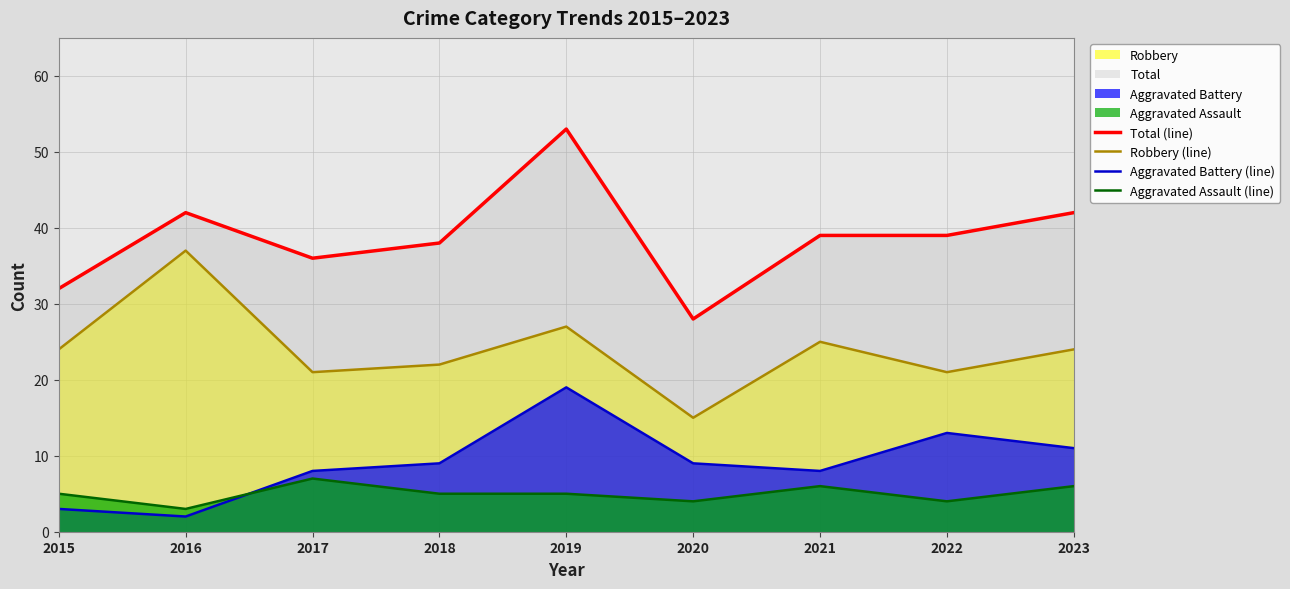

Reading right to left, list all the values displayed in this chart.

Total (line): 42	39	39	28	53	38	36	42	32
Robbery (line): 24	21	25	15	27	22	21	37	24
Aggravated Battery (line): 11	13	8	9	19	9	8	2	3
Aggravated Assault (line): 6	4	6	4	5	5	7	3	5